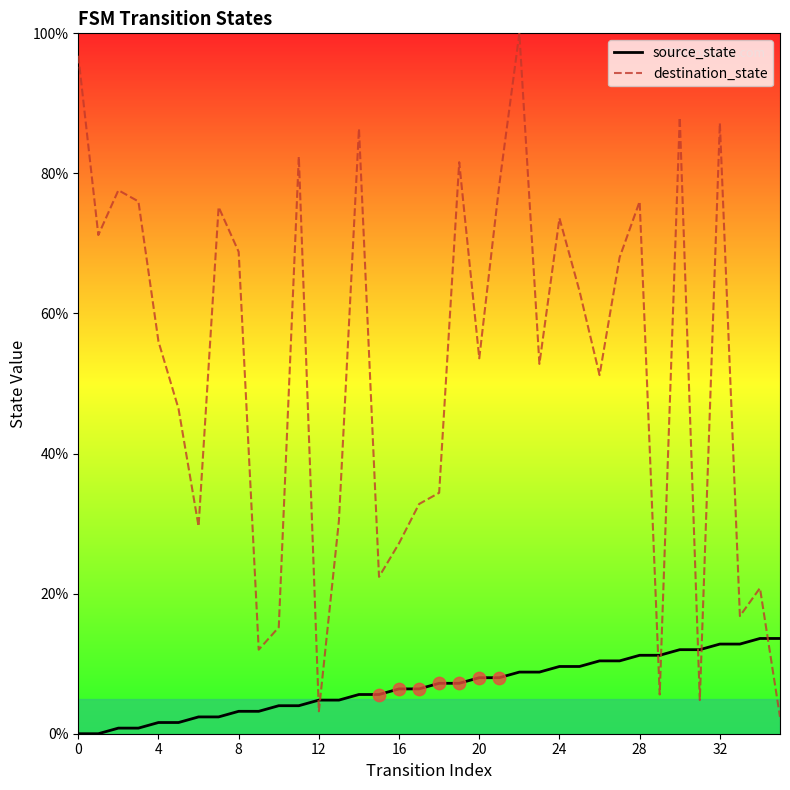

What are all the series names shown in the legend?

source_state, destination_state